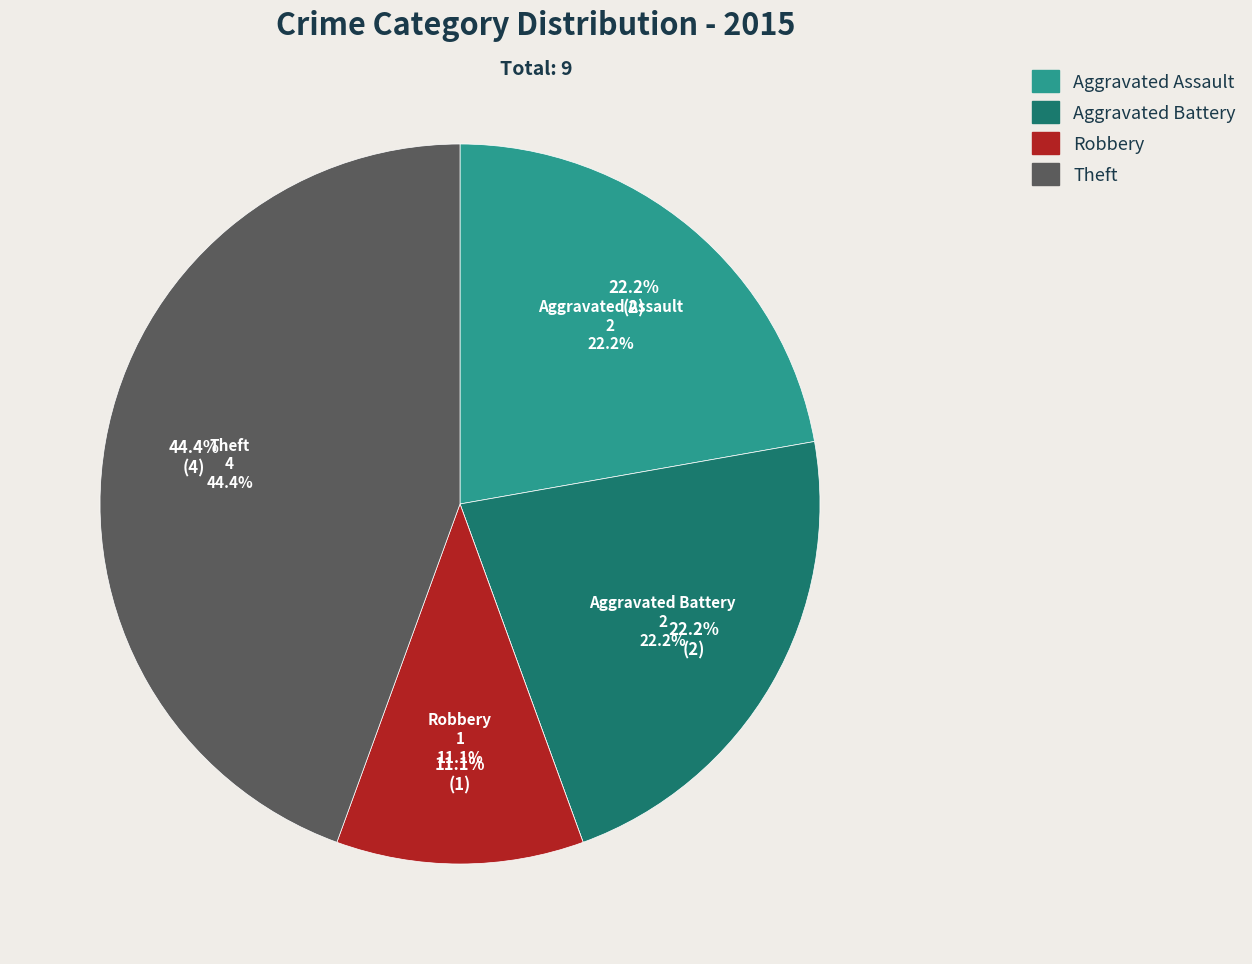

Does Theft represent more than half of the total?

No